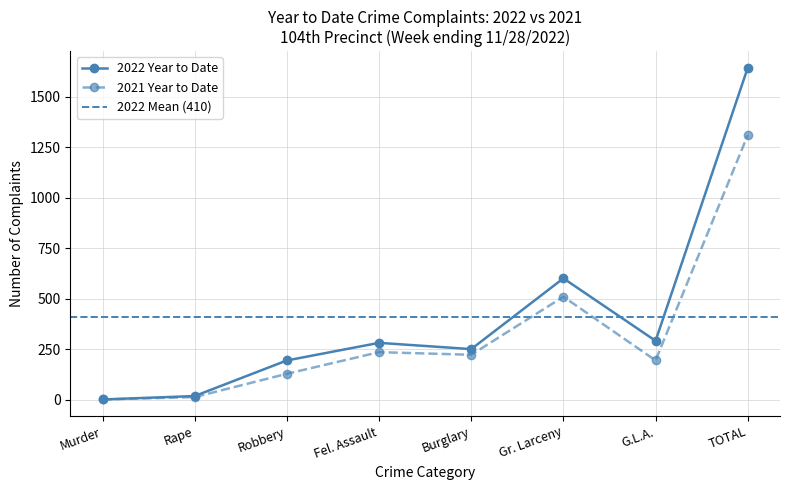

What is the label of the 4th point from the left?

Fel. Assault